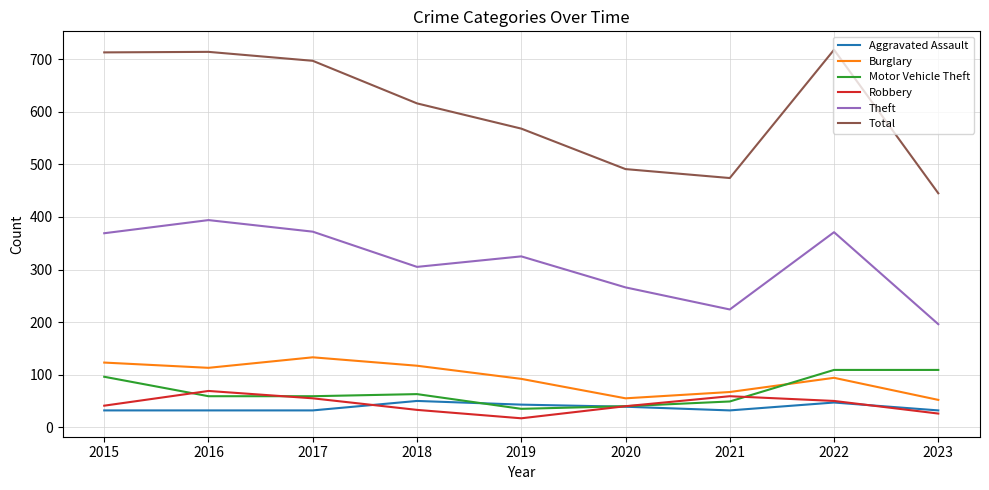

What are all the series names shown in the legend?

Aggravated Assault, Burglary, Motor Vehicle Theft, Robbery, Theft, Total